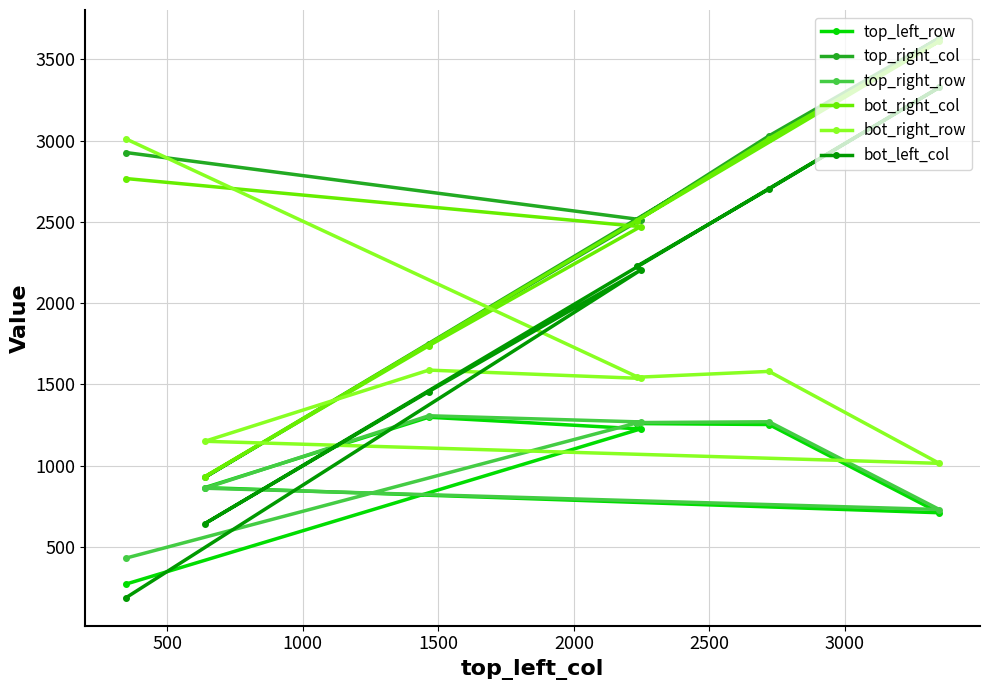

What is the difference between the second highest and minimum values in the bot_right_col series?

2081